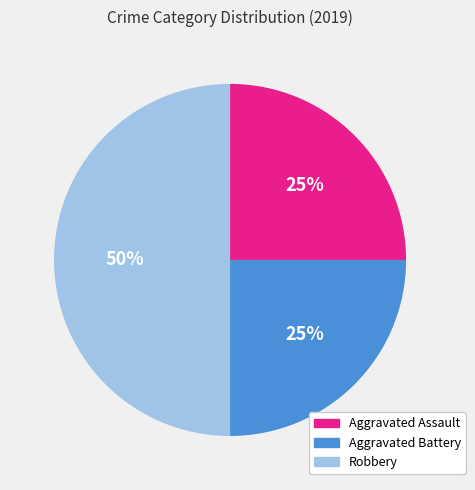

Combined, do Aggravated Assault and Robbery account for over 50%?

Yes